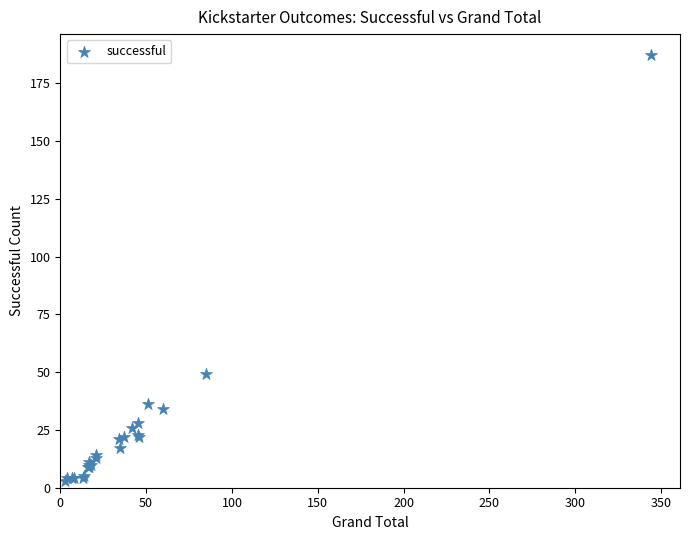

What Y value in the scatter plot is closest to 95?

49